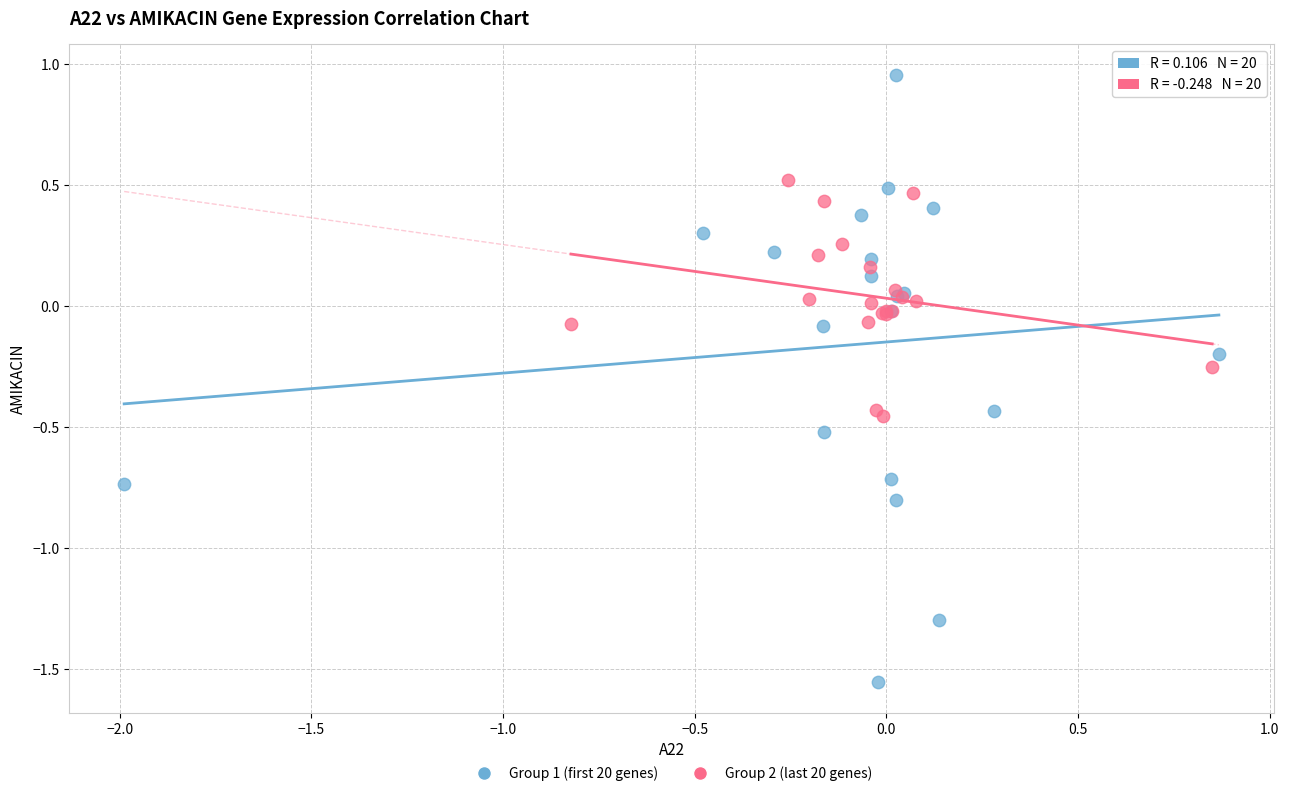

Which series contains the highest Y value?

Group 1 (first 20 genes)